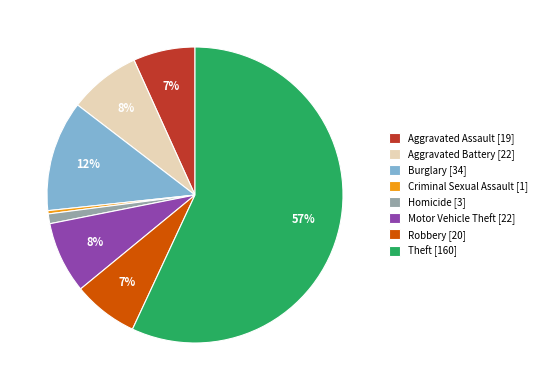

True or false: Aggravated Battery [22] accounts for 8% of the total.

True